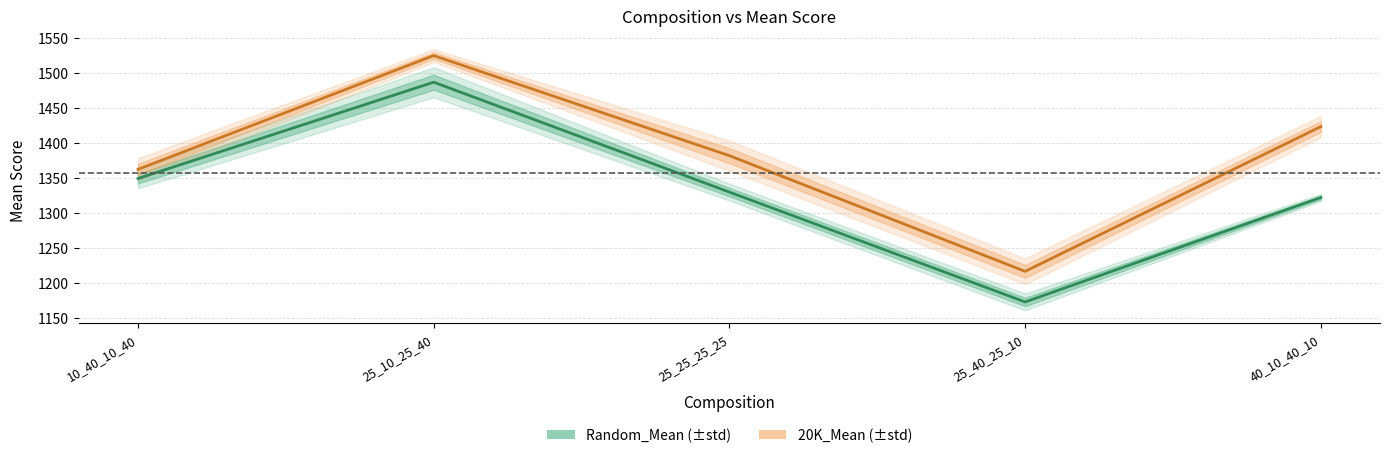

Rank the categories by Random_Mean value from highest to lowest.

25_10_25_40, 10_40_10_40, 25_25_25_25, 40_10_40_10, 25_40_25_10